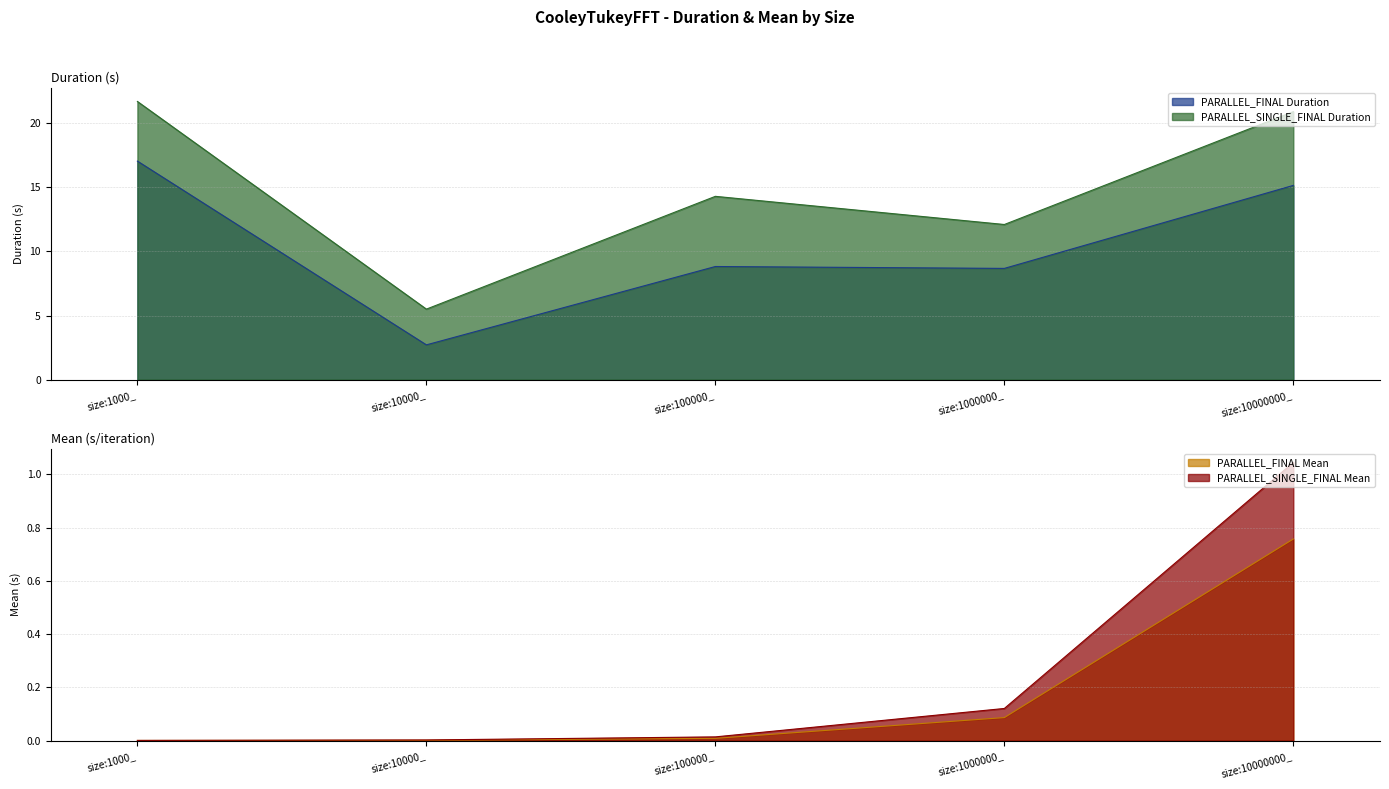

What is the lowest value of the PARALLEL_SINGLE_FINAL Duration series?

5.5